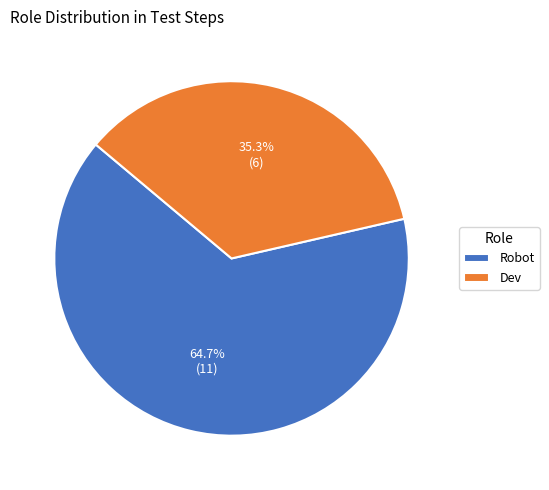

What is the ratio of the value at Dev to the value at Robot?

0.5